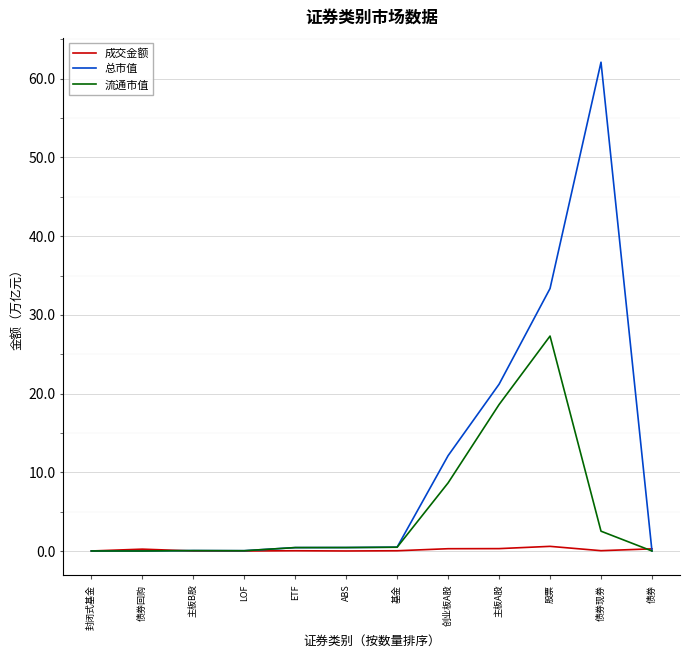

True or false: 总市值 has a value of 0.0 at 主板B股.

True